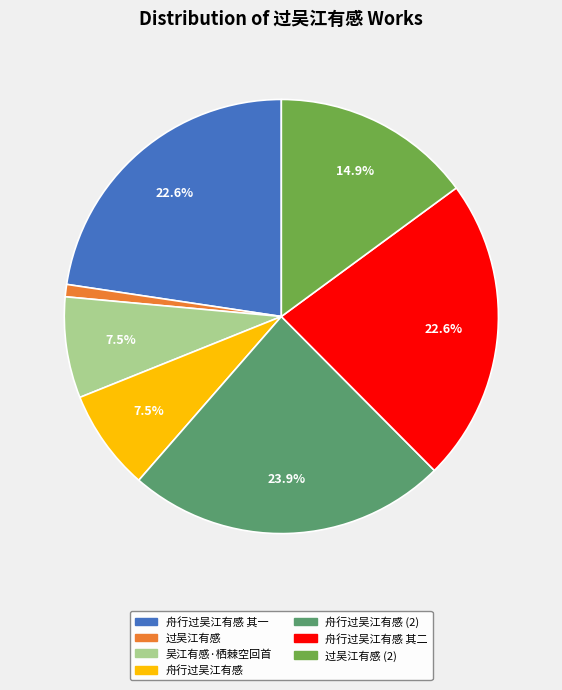

Is there any slice that represents more than half of the pie?

No